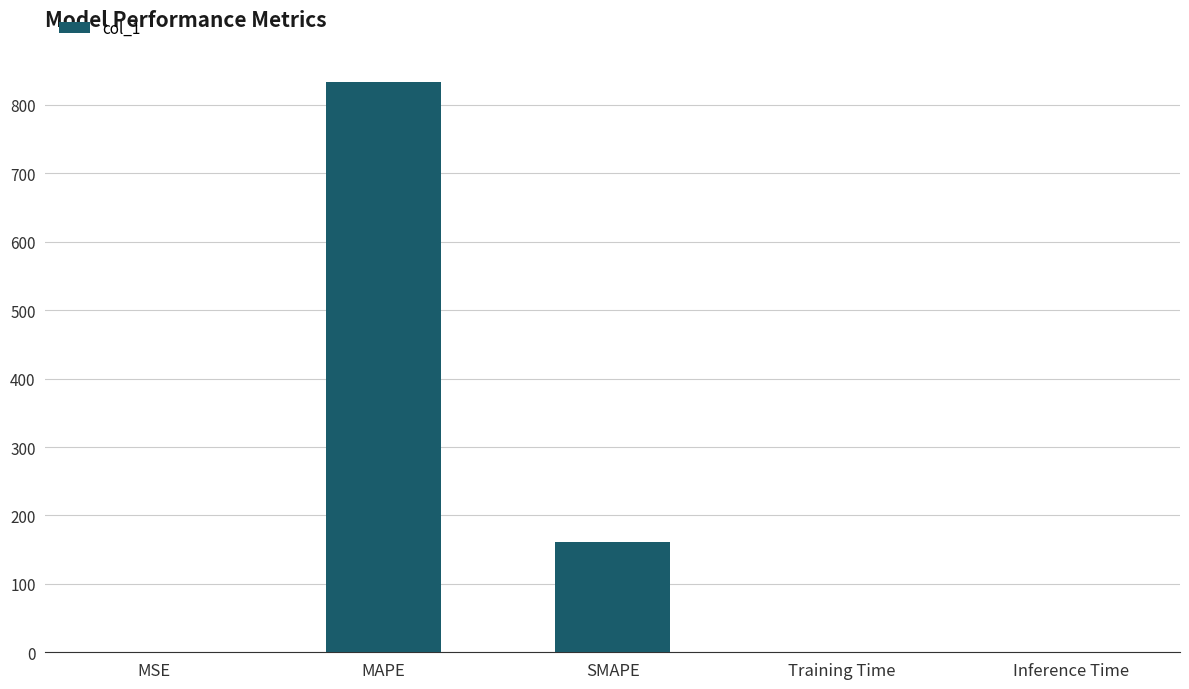

Are the bars horizontal?

No